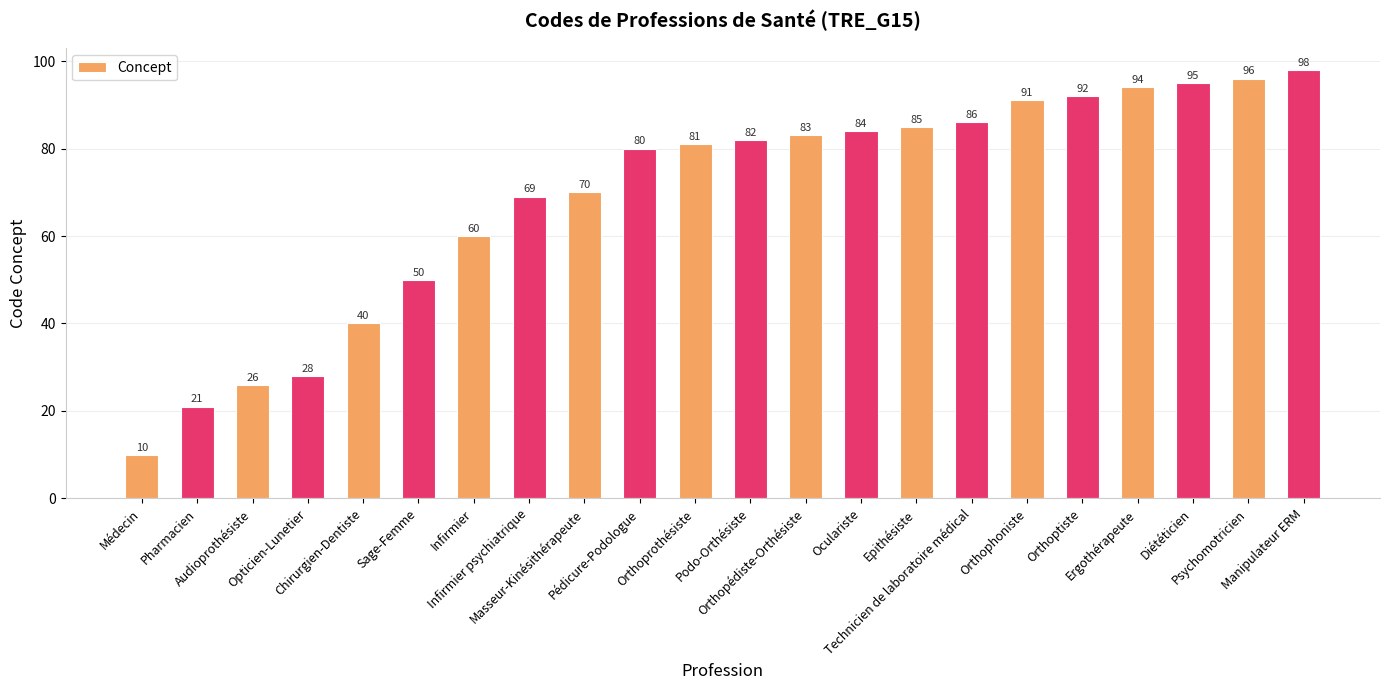

List the labels in order of value, smallest first.

Médecin, Pharmacien, Audioprothésiste, Opticien-Lunetier, Chirurgien-Dentiste, Sage-Femme, Infirmier, Infirmier psychiatrique, Masseur-Kinésithérapeute, Pédicure-Podologue, Orthoprothésiste, Podo-Orthésiste, Orthopédiste-Orthésiste, Oculariste, Epithésiste, Technicien de laboratoire médical, Orthophoniste, Orthoptiste, Ergothérapeute, Diététicien, Psychomotricien, Manipulateur ERM